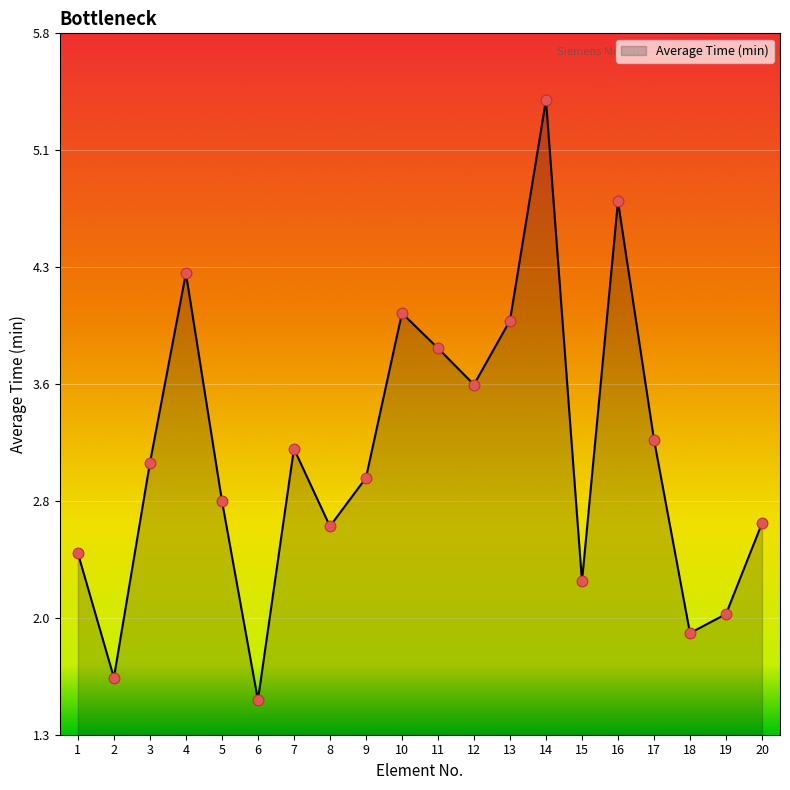

What is the change in value from 9 to 13?

+1.0